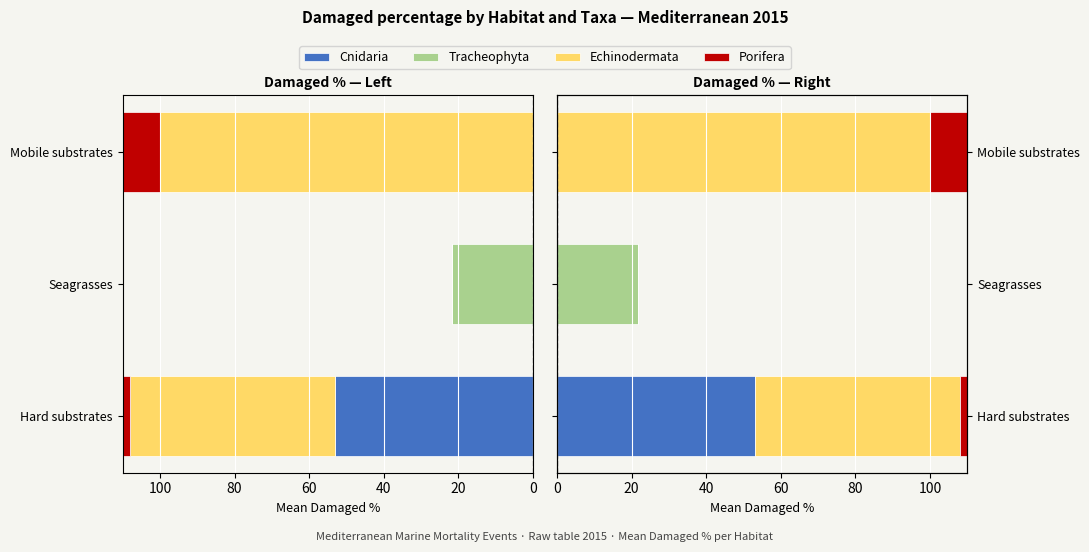

What is the difference between the highest and lowest values at Seagrasses?

21.6